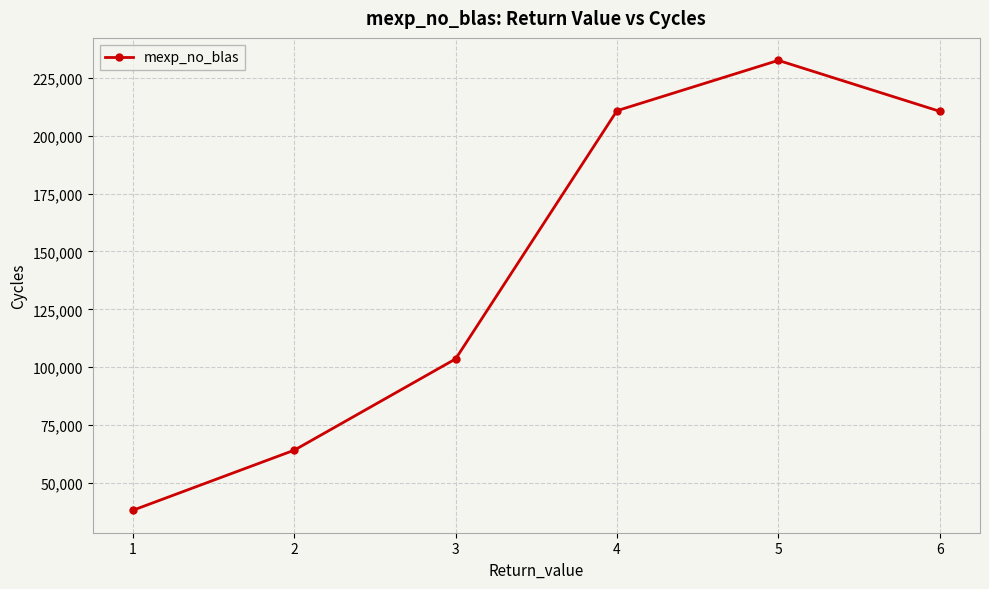

What value does the data have at 4?

210788.0